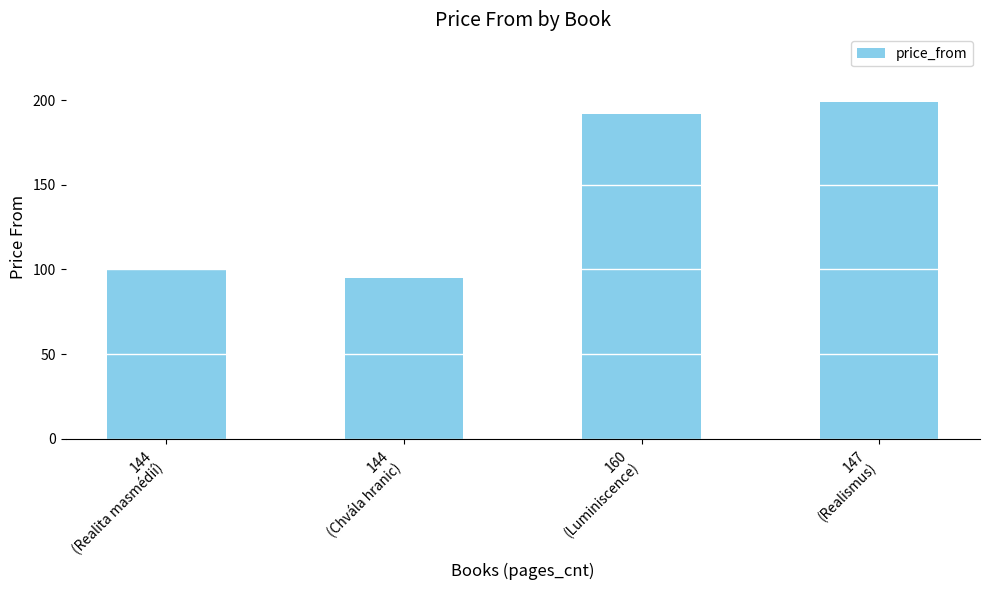

What position from the right is 160
(Luminiscence)?

2